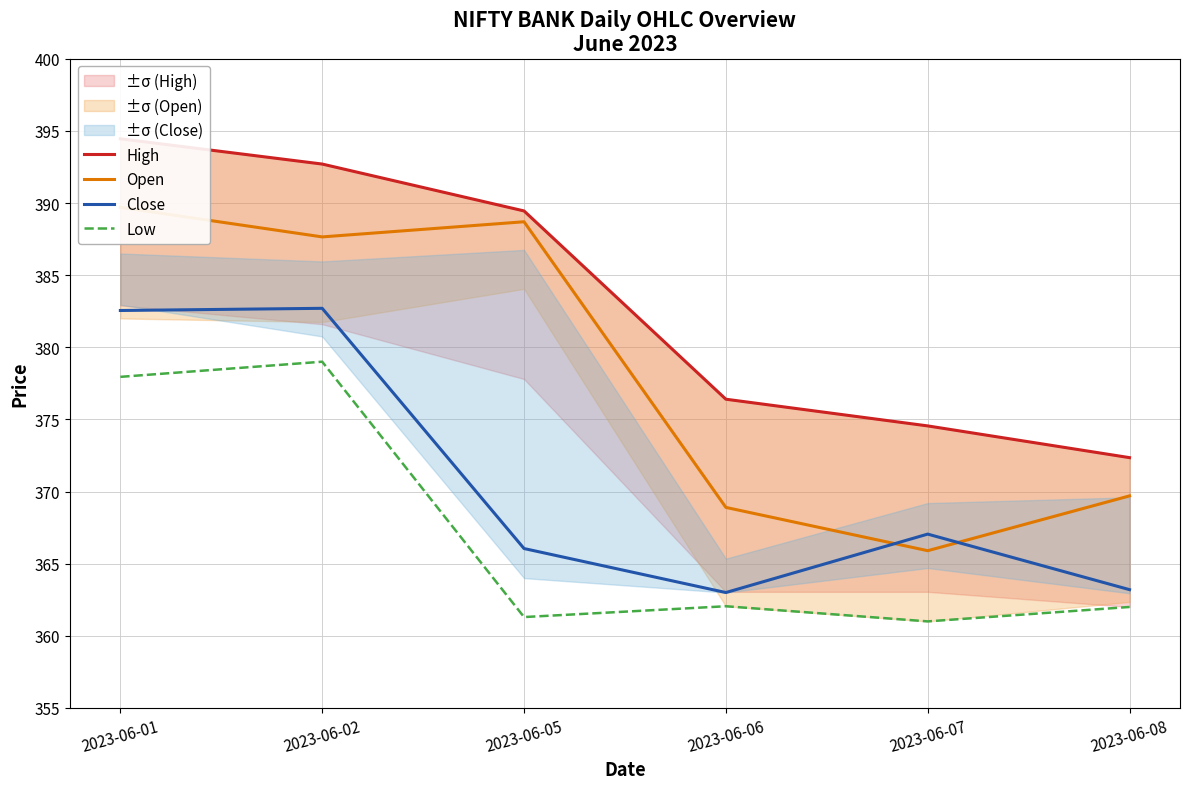

Which series has the largest total across all categories?

High